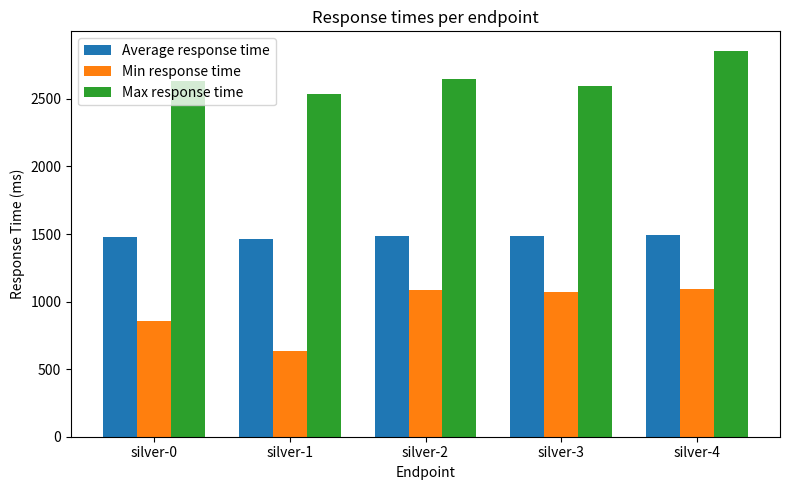

What is the lowest value of the Min response time series?

638